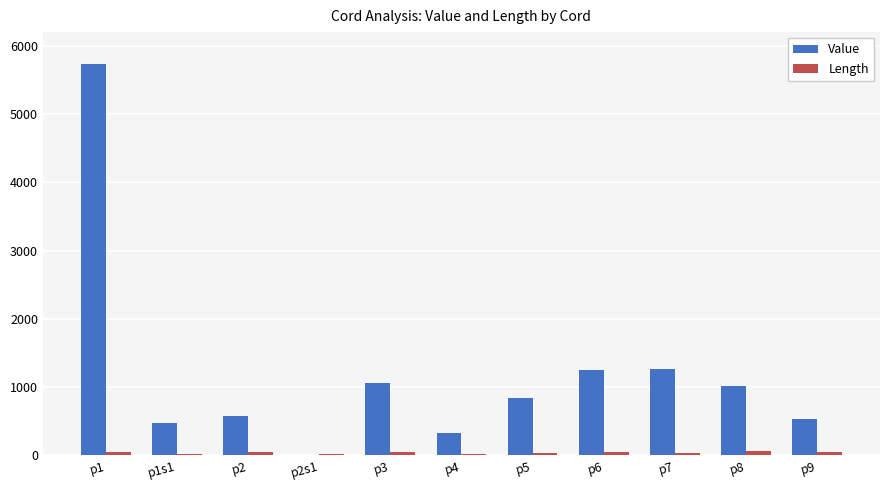

Which series has the largest total across all categories?

Value